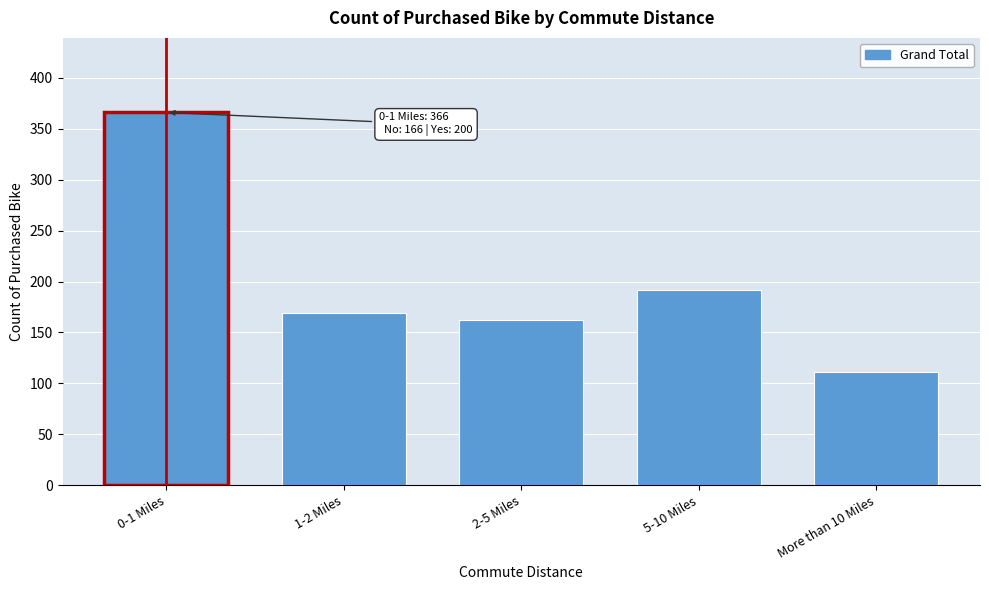

Reading left to right, transcribe all the data shown in this chart.

366	169	162	192	111